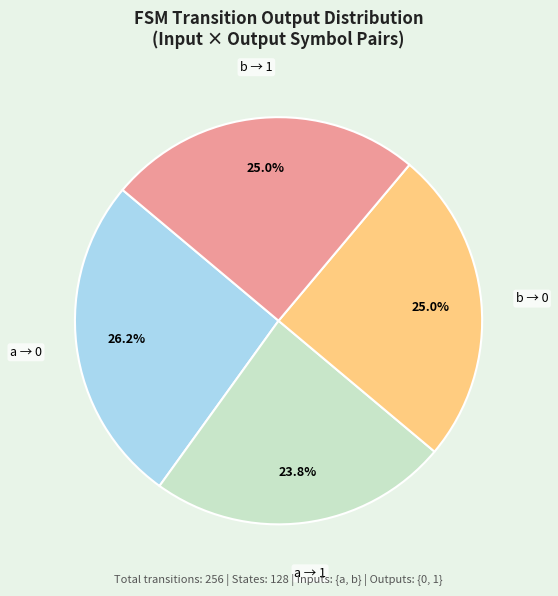

Does any single category account for the majority?

No